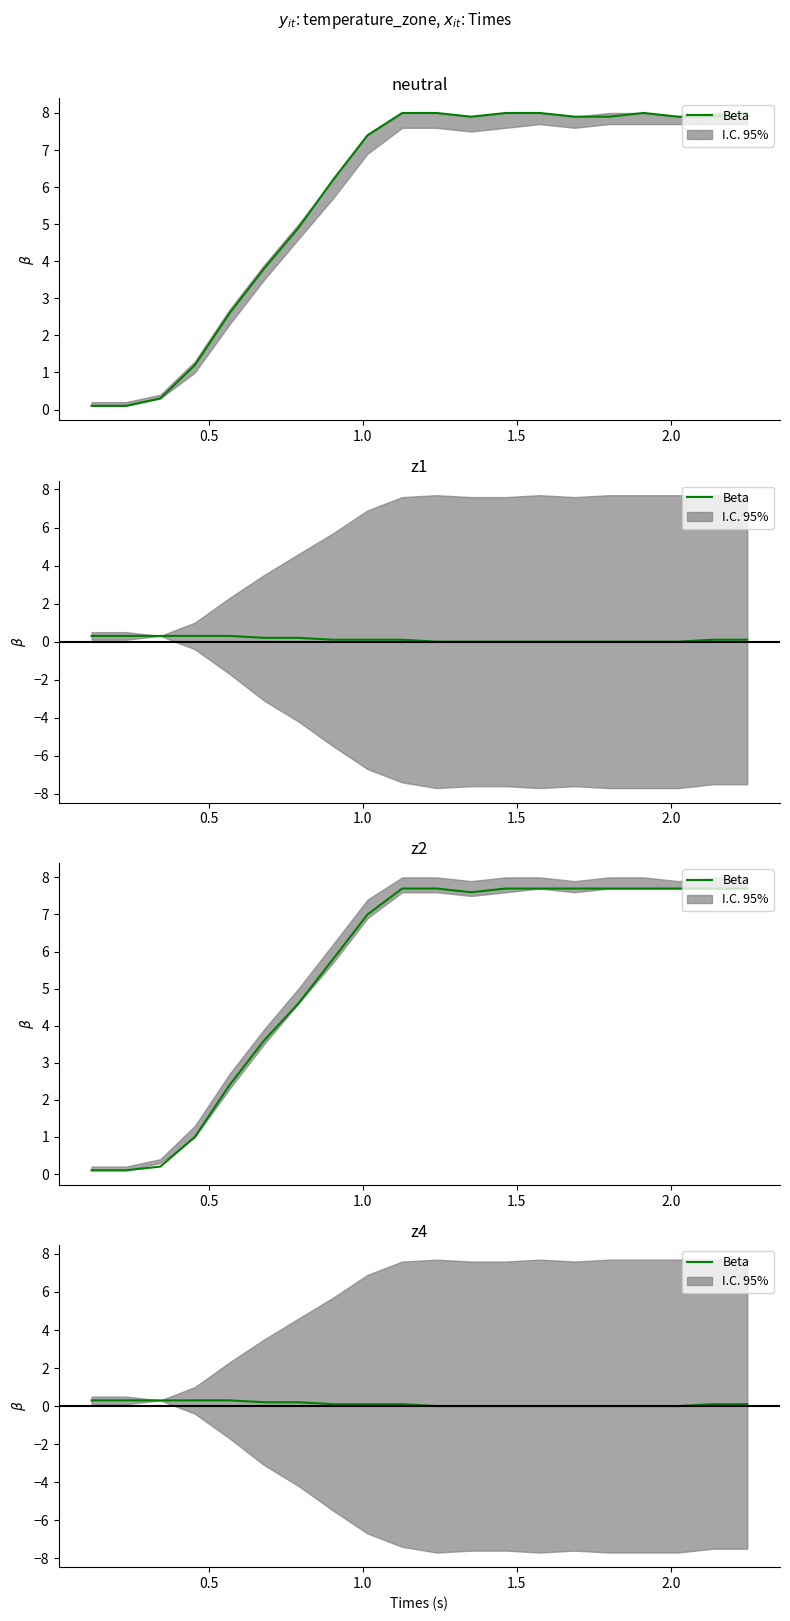

Reading left to right, what are all the values shown in this chart?

0.3	0.3	0.3	0.3	0.3	0.2	0.2	0.1	0.1	0.1	0.0	0.0	0.0	0.0	0.0	0.0	0.0	0.0	0.1	0.1